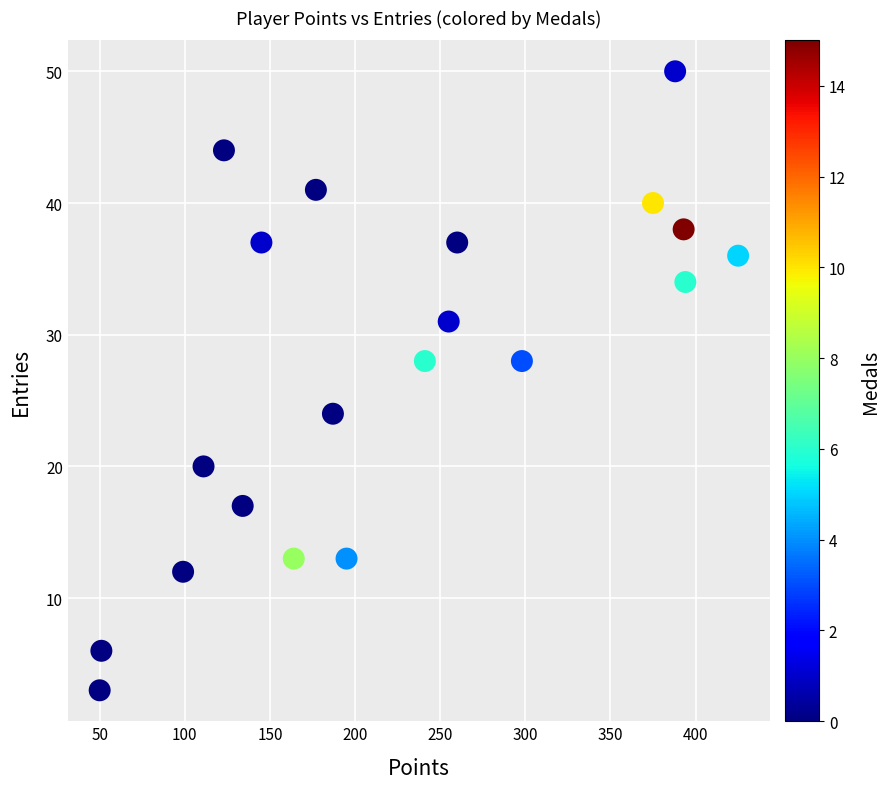

What is the range of Y values (max minus min)?

47